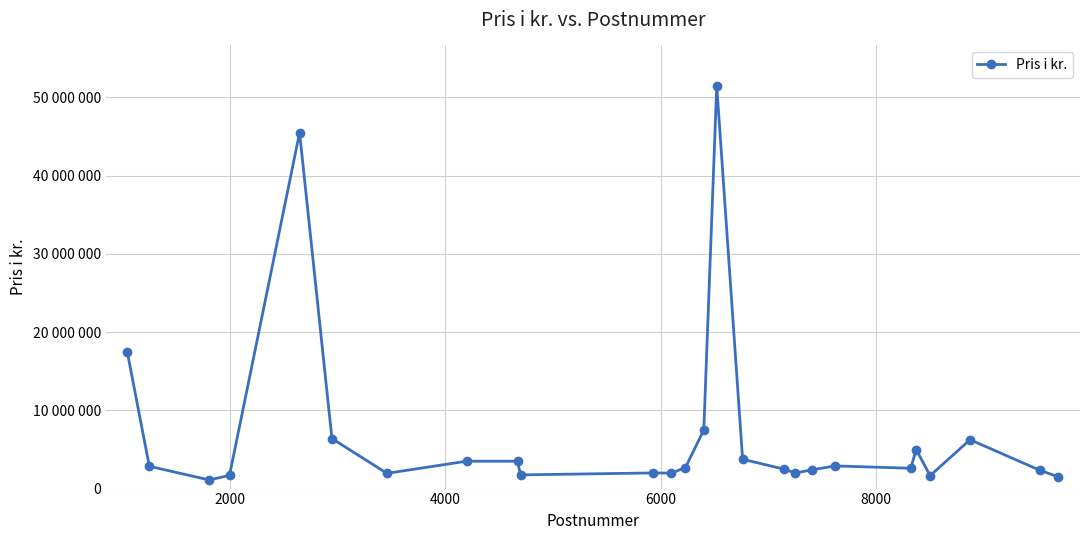

Is this an area chart (filled region under the line)?

No